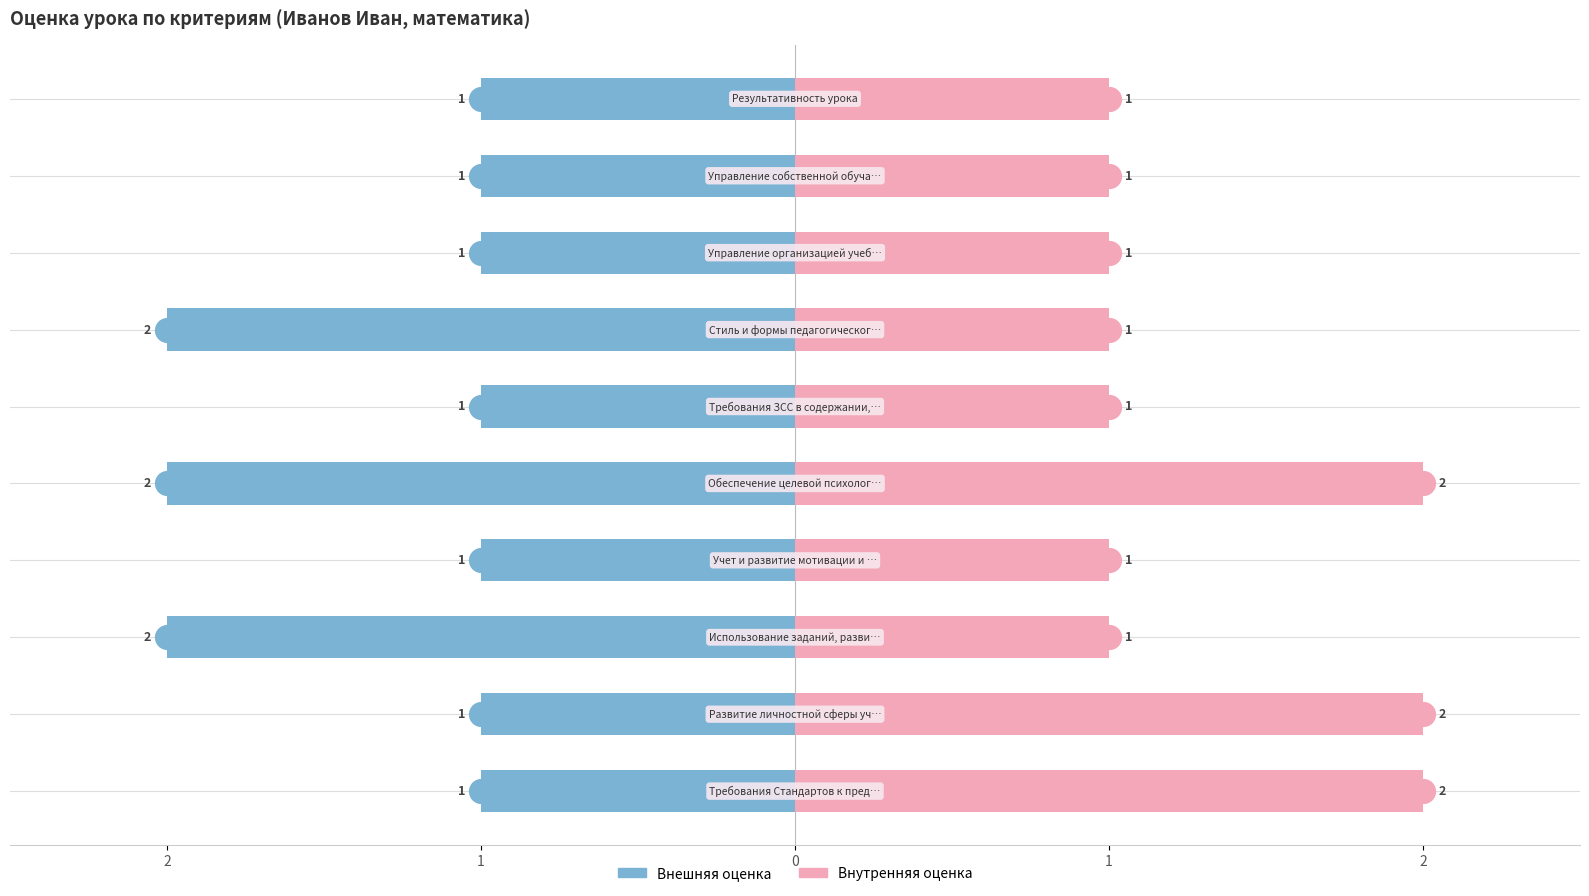

Which series has the widest spread of Y values?

Внешняя оценка